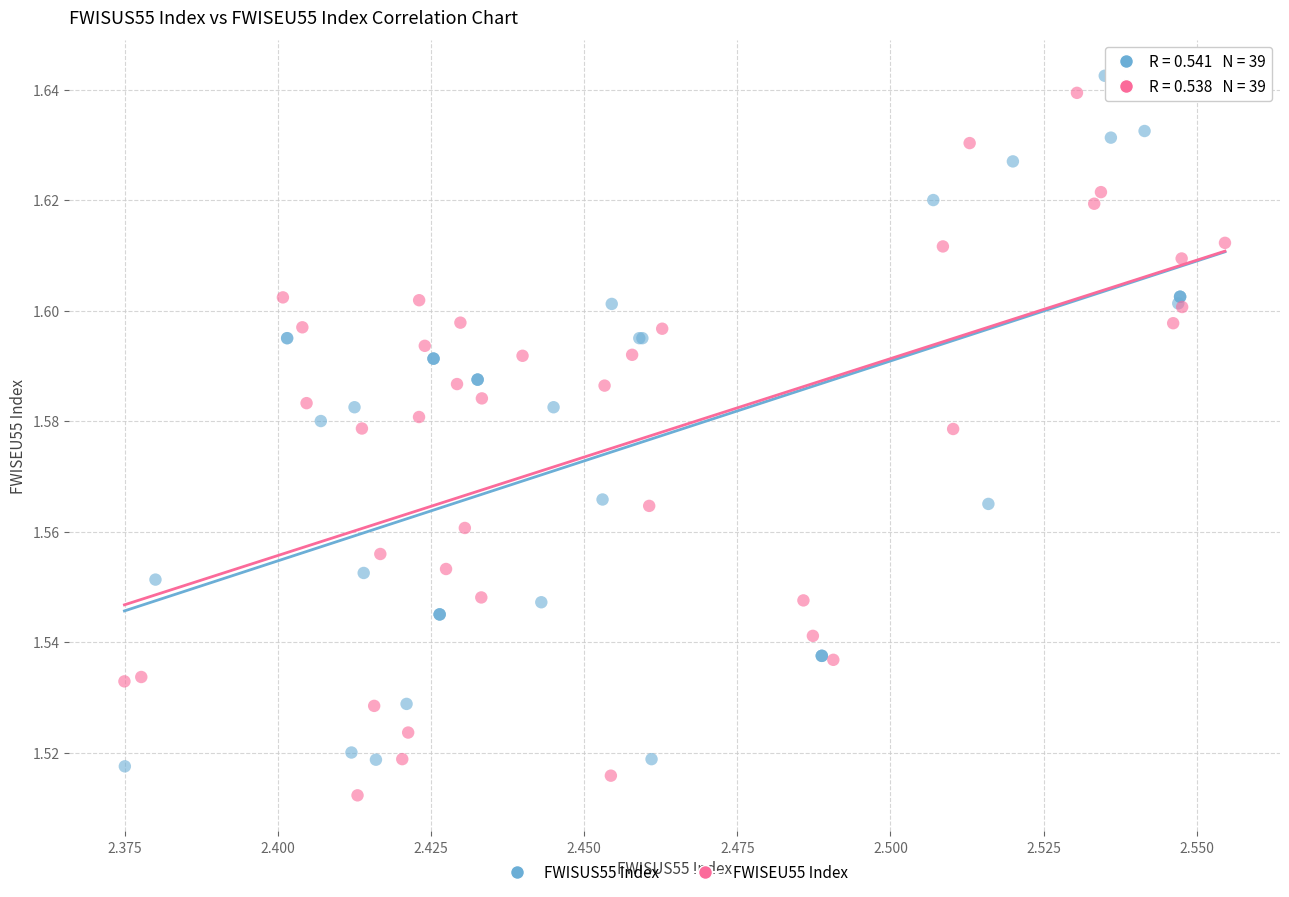

Which series has the largest Y range (max minus min)?

FWISEU55 Index